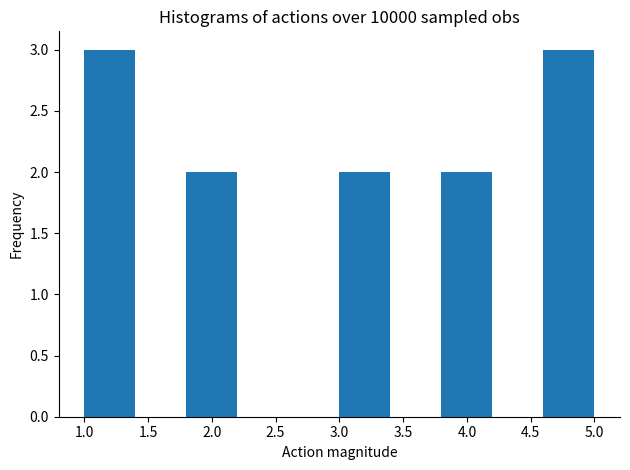

Reading left to right, list every bar in this chart as the range it spans on the x-axis followed by its height. The values are not printed on the chart, so give them approximately, as read against the axis.

1.0 to 1.4: 3
1.4 to 1.8: 0
1.8 to 2.2: 2
2.2 to 2.6: 0
2.6 to 3.0: 0
3.0 to 3.4: 2
3.4 to 3.8: 0
3.8 to 4.2: 2
4.2 to 4.6: 0
4.6 to 5.0: 3